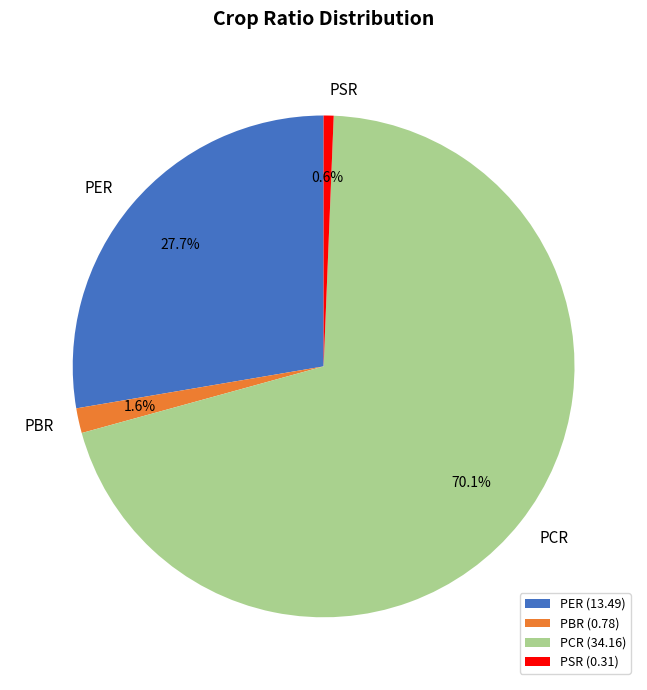

Approximately how many times larger is the value at PCR compared to PER?

2.5